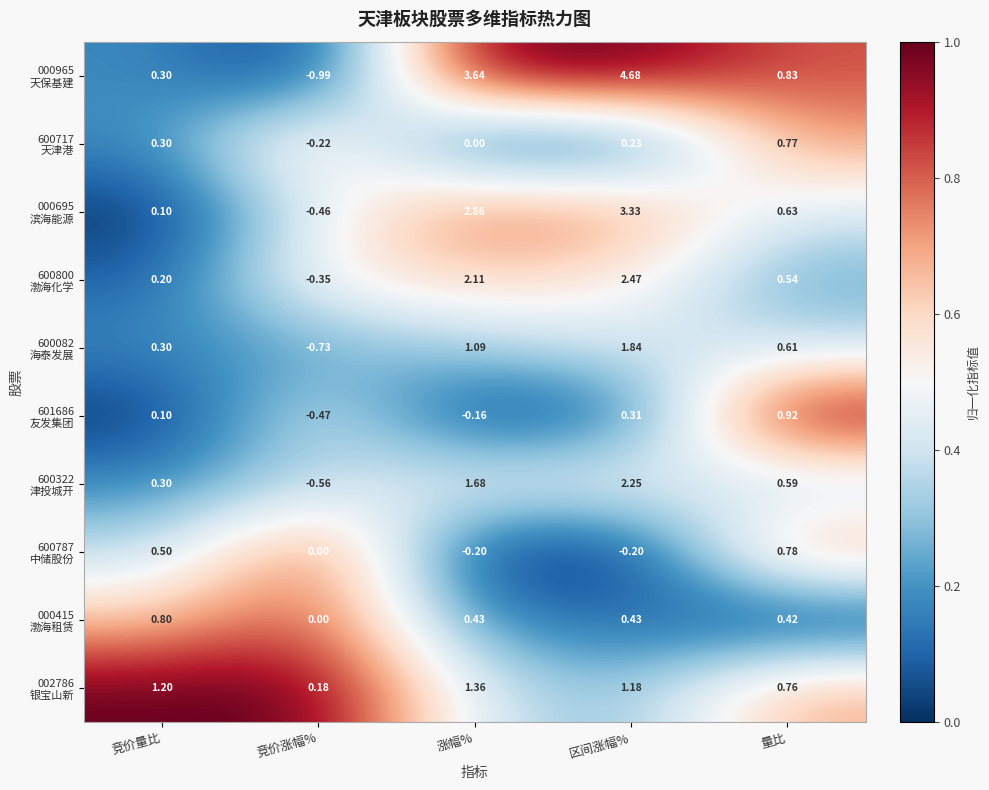

Which category has the highest value across all series?

区间涨幅%